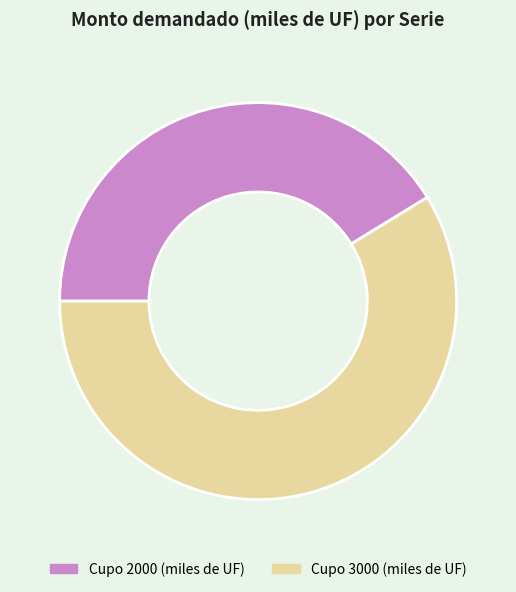

Is it true that Cupo 3000 (miles de UF) is 59% of the pie?

True